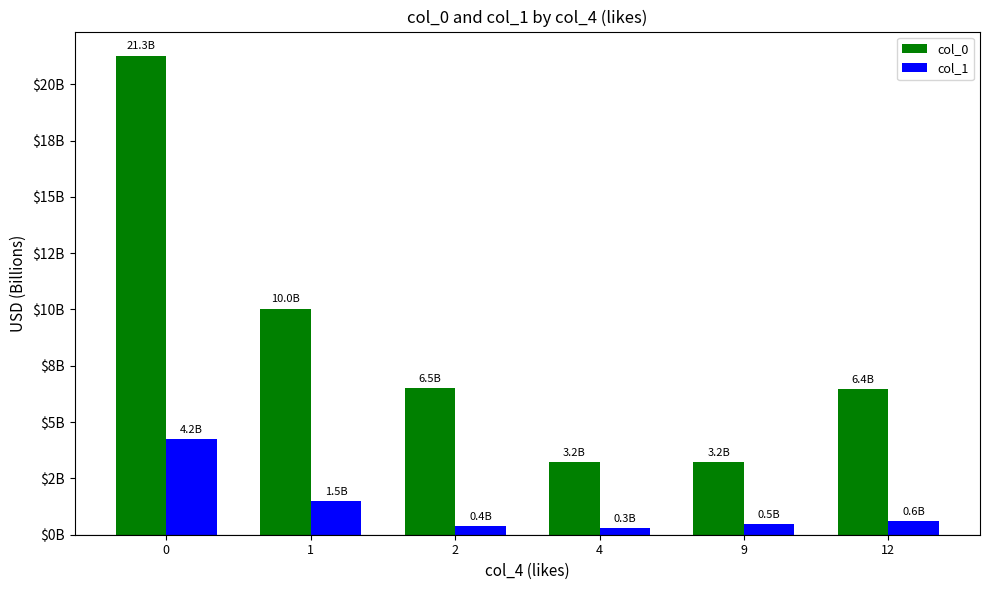

Which series has the largest range (max minus min)?

col_0